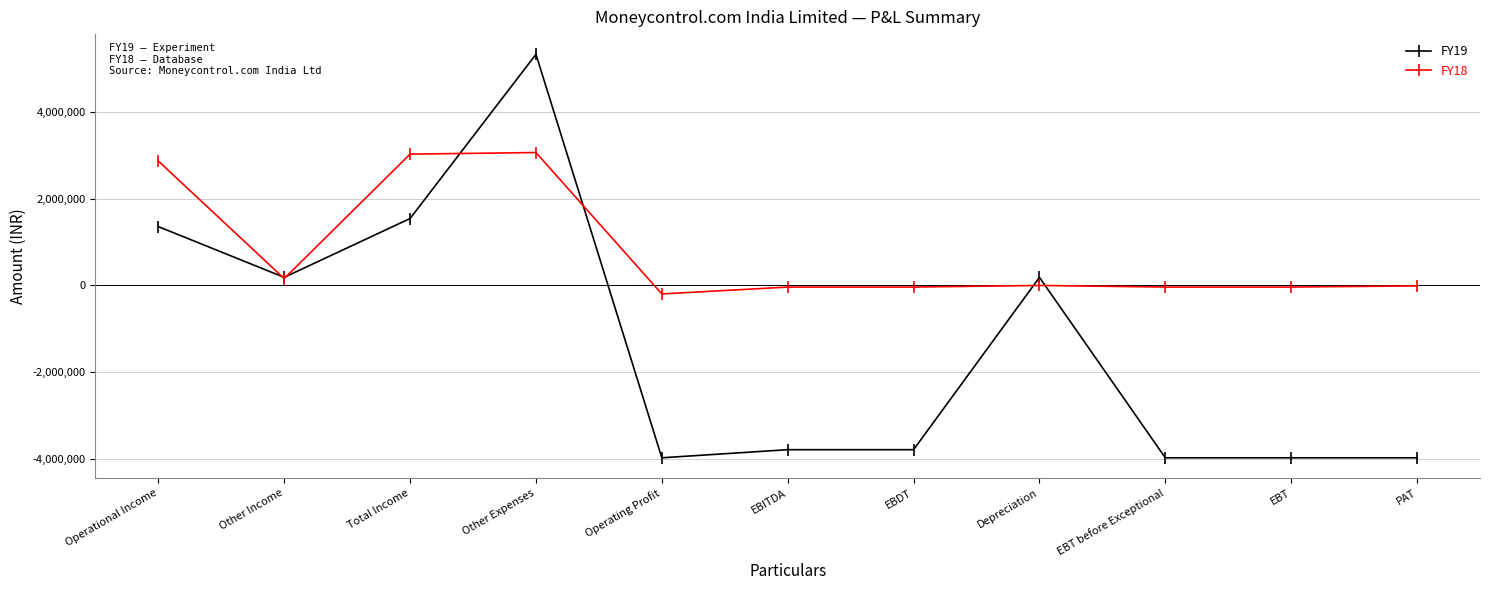

What is the value of the FY18 point at the 2nd from the left?

159000